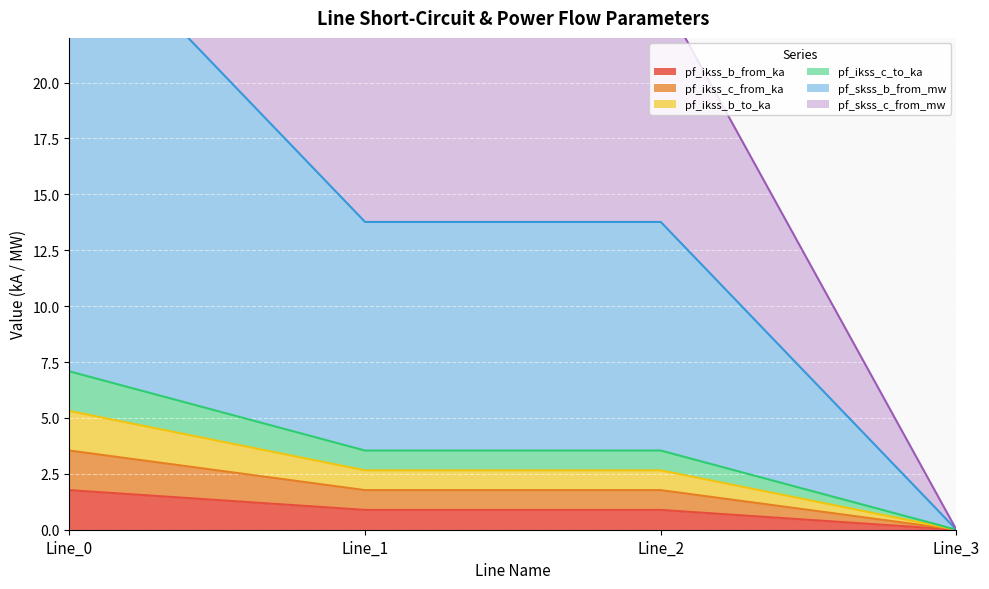

How many positive values does the pf_ikss_b_from_ka series have?

3